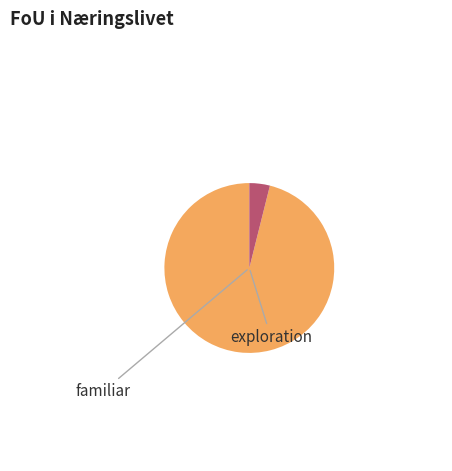

Is there a majority slice in this chart?

Yes